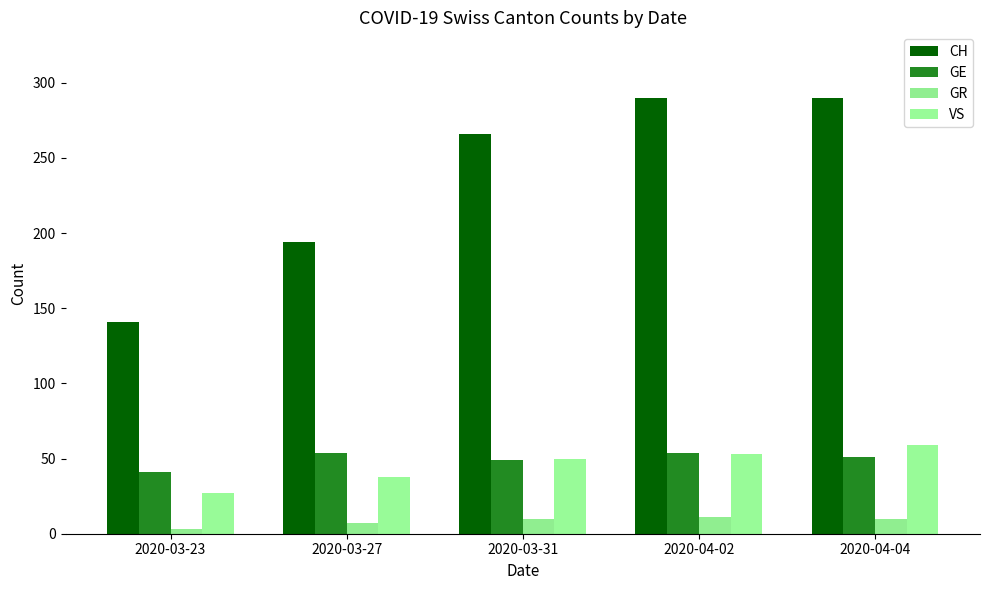

Which has a higher value, 2020-03-27 or 2020-03-31?

2020-03-31